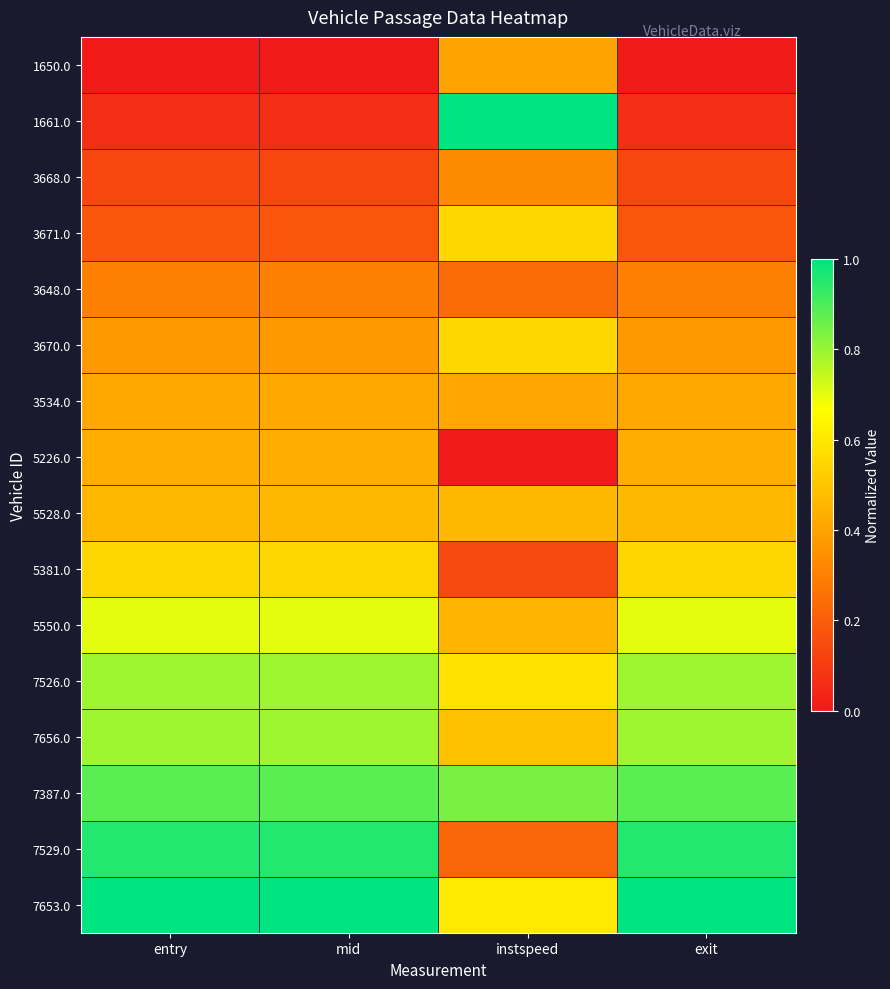

Reading left to right, what are all the values shown in this chart?

1650.0: entry=0.0	mid=0.0	instspeed=0.4	exit=0.0
1661.0: entry=0.1	mid=0.1	instspeed=1.0	exit=0.1
3668.0: entry=0.1	mid=0.1	instspeed=0.3	exit=0.1
3671.0: entry=0.2	mid=0.2	instspeed=0.6	exit=0.2
3648.0: entry=0.3	mid=0.3	instspeed=0.2	exit=0.3
3670.0: entry=0.4	mid=0.4	instspeed=0.6	exit=0.4
3534.0: entry=0.4	mid=0.4	instspeed=0.4	exit=0.4
5226.0: entry=0.4	mid=0.4	instspeed=0.0	exit=0.4
5528.0: entry=0.5	mid=0.5	instspeed=0.5	exit=0.5
5381.0: entry=0.6	mid=0.6	instspeed=0.1	exit=0.6
5550.0: entry=0.7	mid=0.7	instspeed=0.5	exit=0.7
7526.0: entry=0.8	mid=0.8	instspeed=0.6	exit=0.8
7656.0: entry=0.8	mid=0.8	instspeed=0.5	exit=0.8
7387.0: entry=0.9	mid=0.9	instspeed=0.8	exit=0.9
7529.0: entry=1.0	mid=1.0	instspeed=0.2	exit=1.0
7653.0: entry=1.0	mid=1.0	instspeed=0.6	exit=1.0